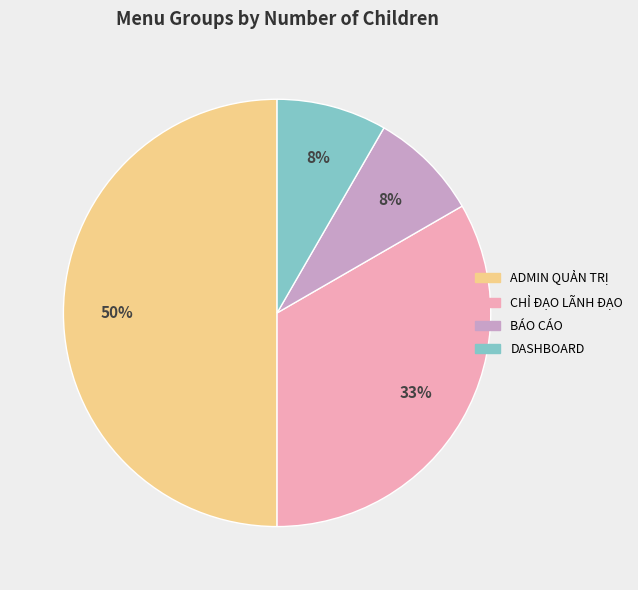

How many slices are in this pie chart?

4